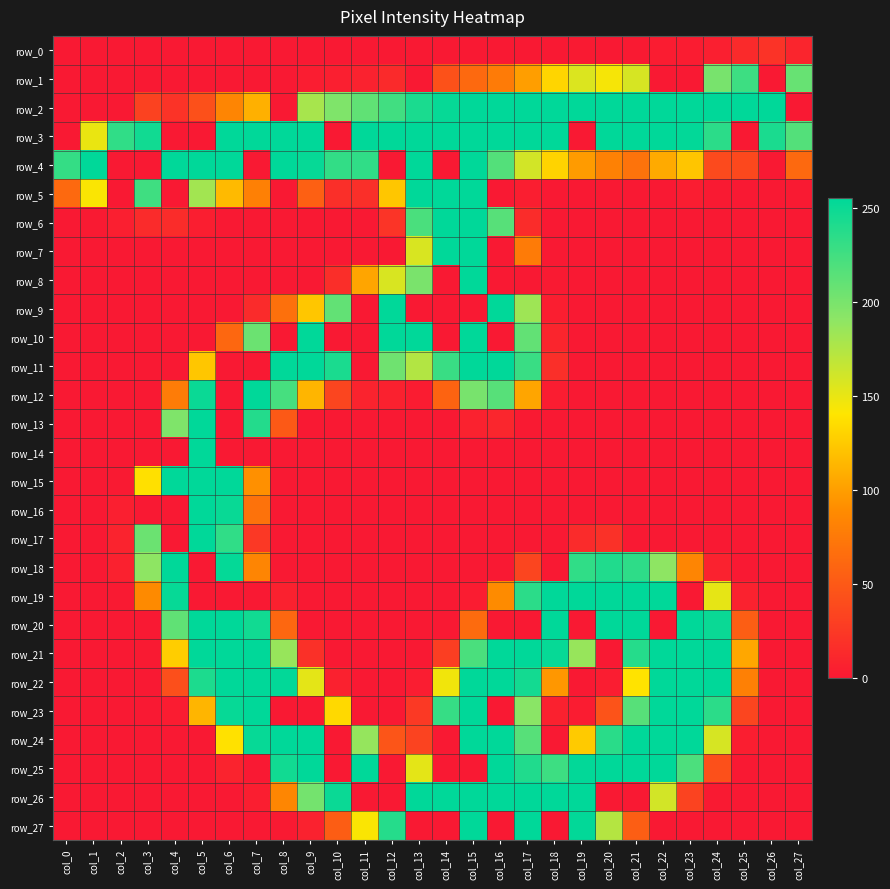

Is the value of row_3 at col_7 greater than the value of row_0 at col_6?

Yes